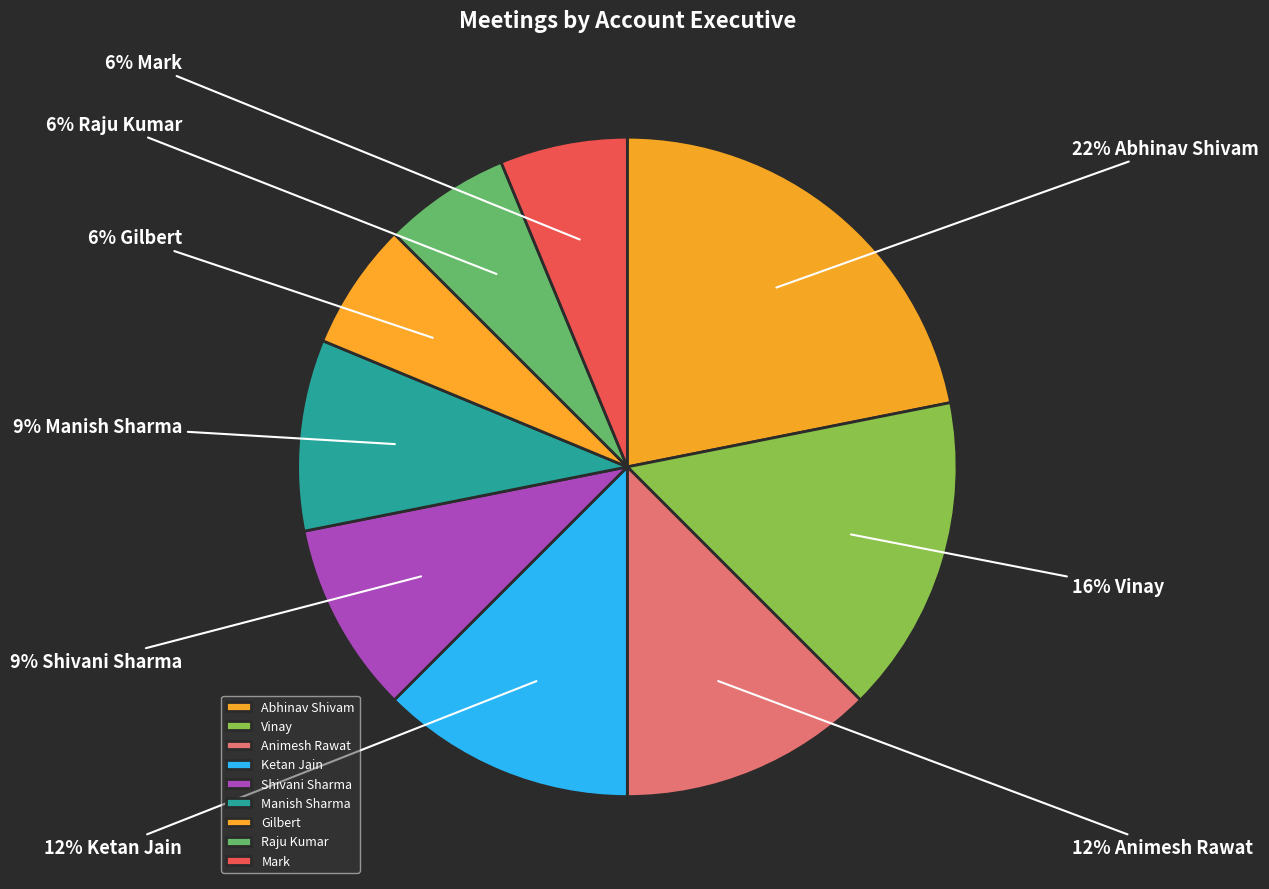

The Gilbert slice represents 6% of the pie. True or false?

True